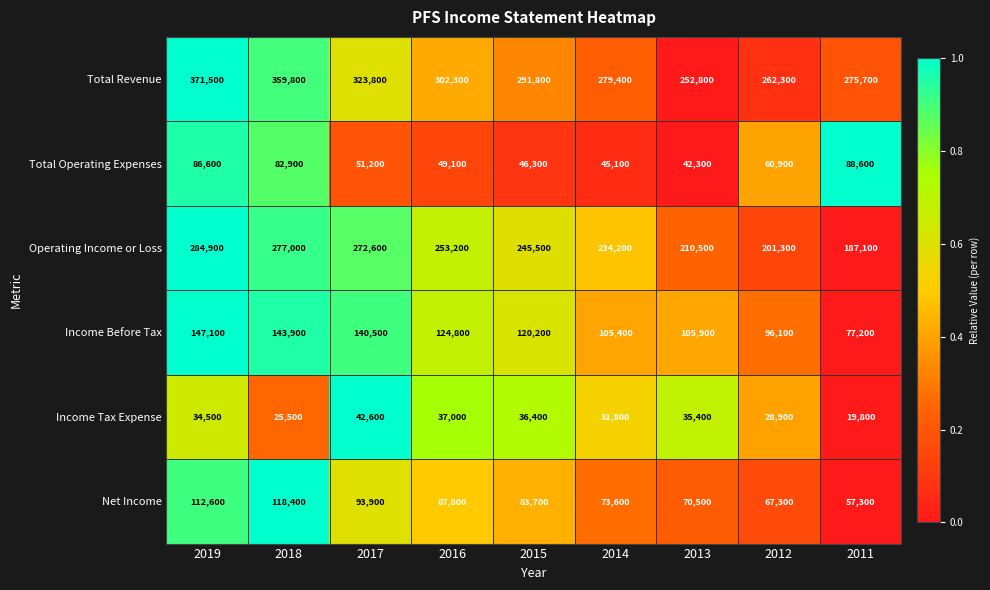

Which series has the largest range (max minus min)?

Total Revenue